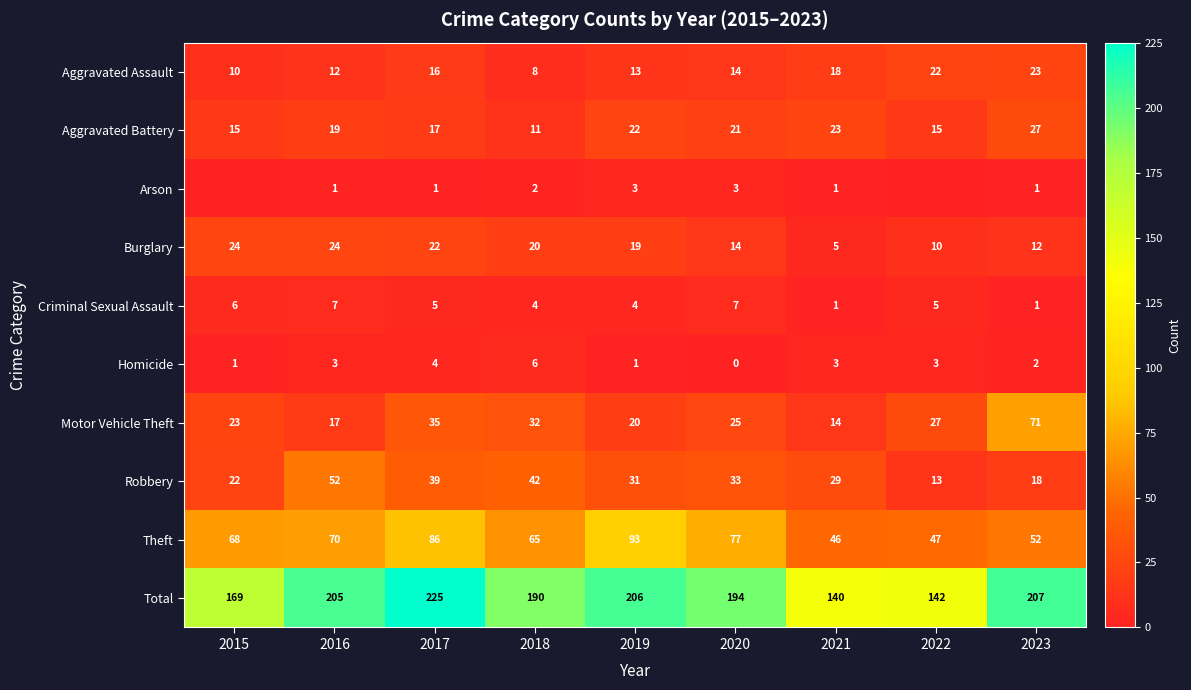

True or false: Burglary has a value of 14 at 2020.

True